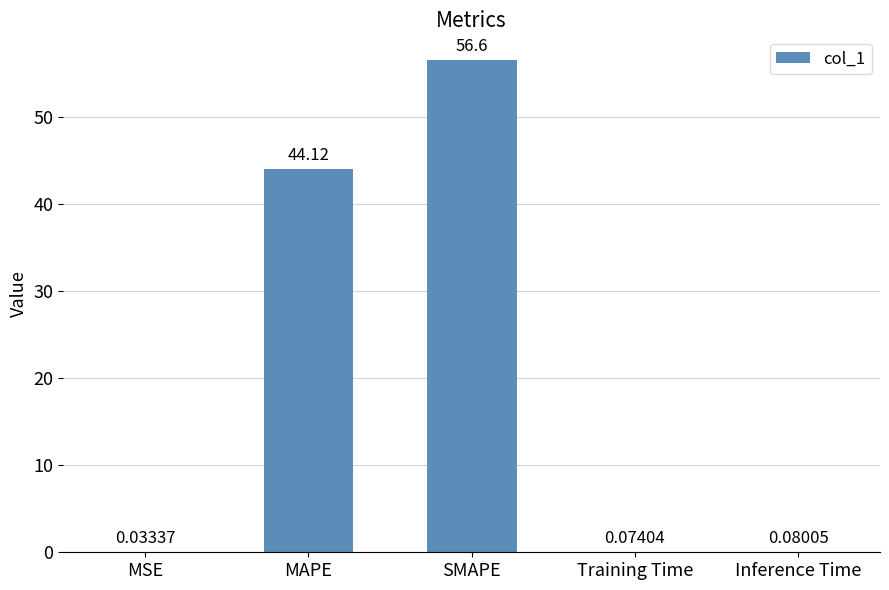

What is the sum of the values at SMAPE and MAPE?

100.7